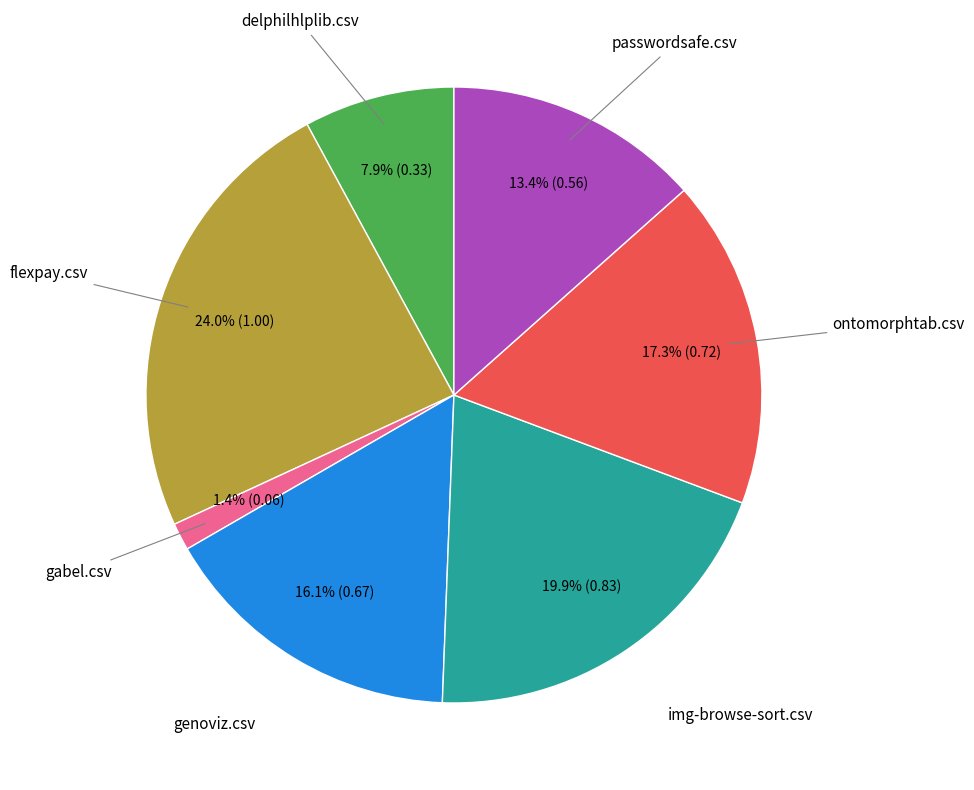

Is there any slice that represents more than half of the pie?

No